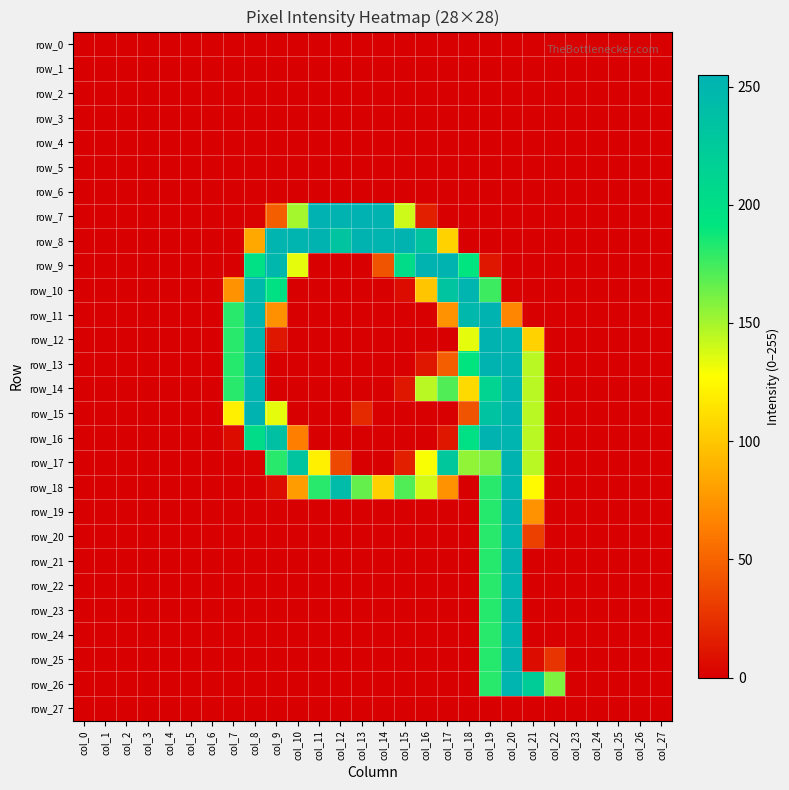

Count the number of data series in this chart.

28